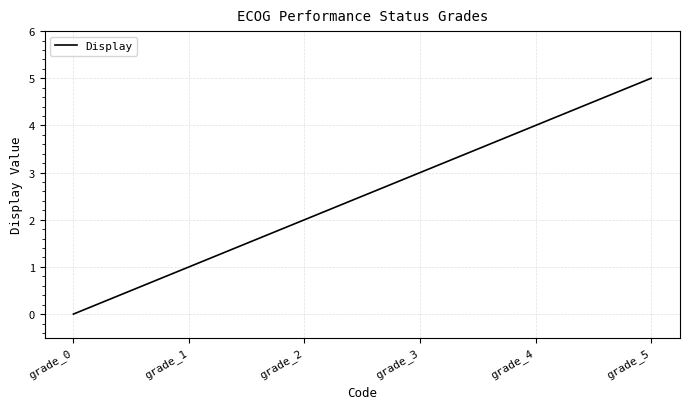

Rank the categories by value from lowest to highest.

grade_0, grade_1, grade_2, grade_3, grade_4, grade_5